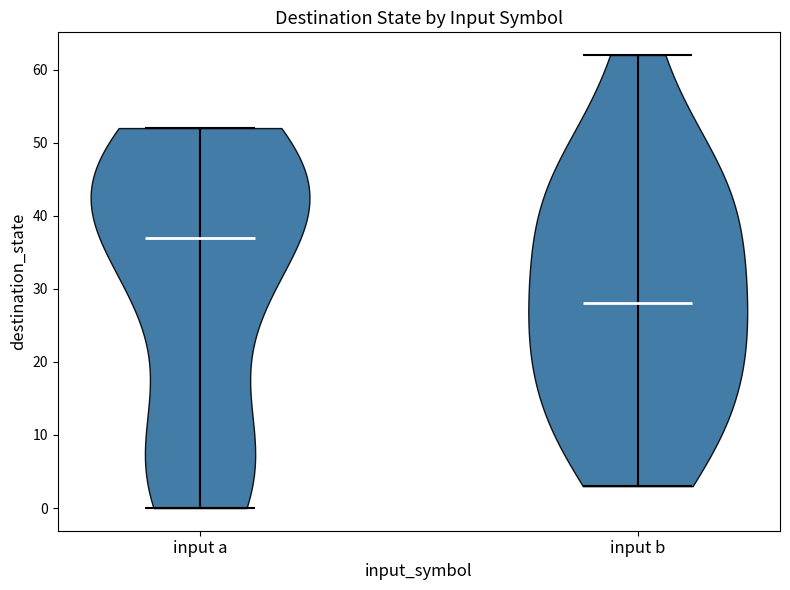

Reading left to right, read every violin against the y-axis: where its median line is, and the lowest and highest points it reaches. The values are not printed on the chart, so give them approximately, as read against the axis.

input a: median line 37, lowest point 0, highest point 52
input b: median line 28, lowest point 3, highest point 62